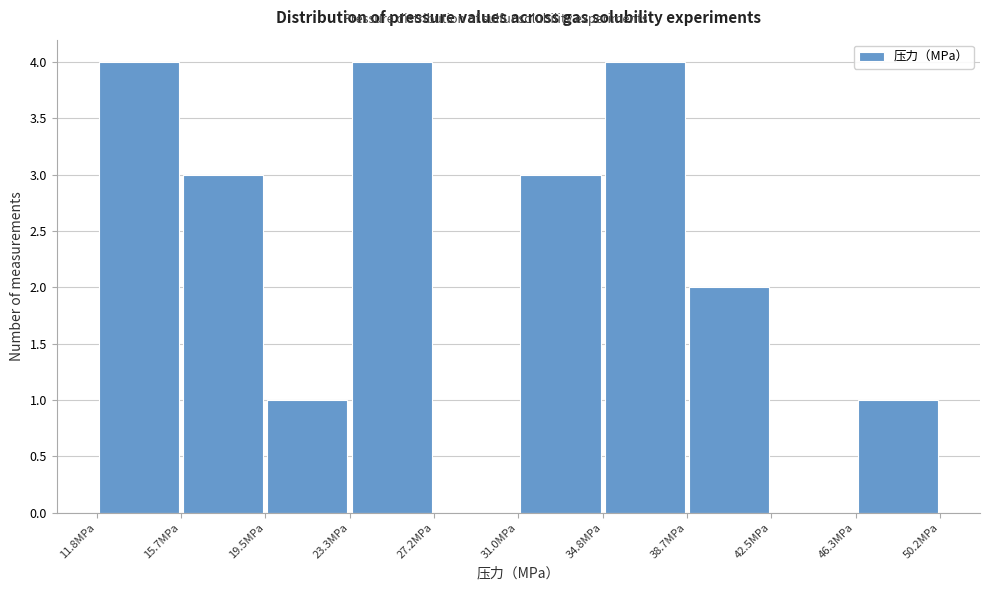

How tall is the bar that spans 15.5 to 19.5 on the x-axis? Neither the bar edges nor the heights are printed on the chart, so give them approximately, as read against the axes.

3